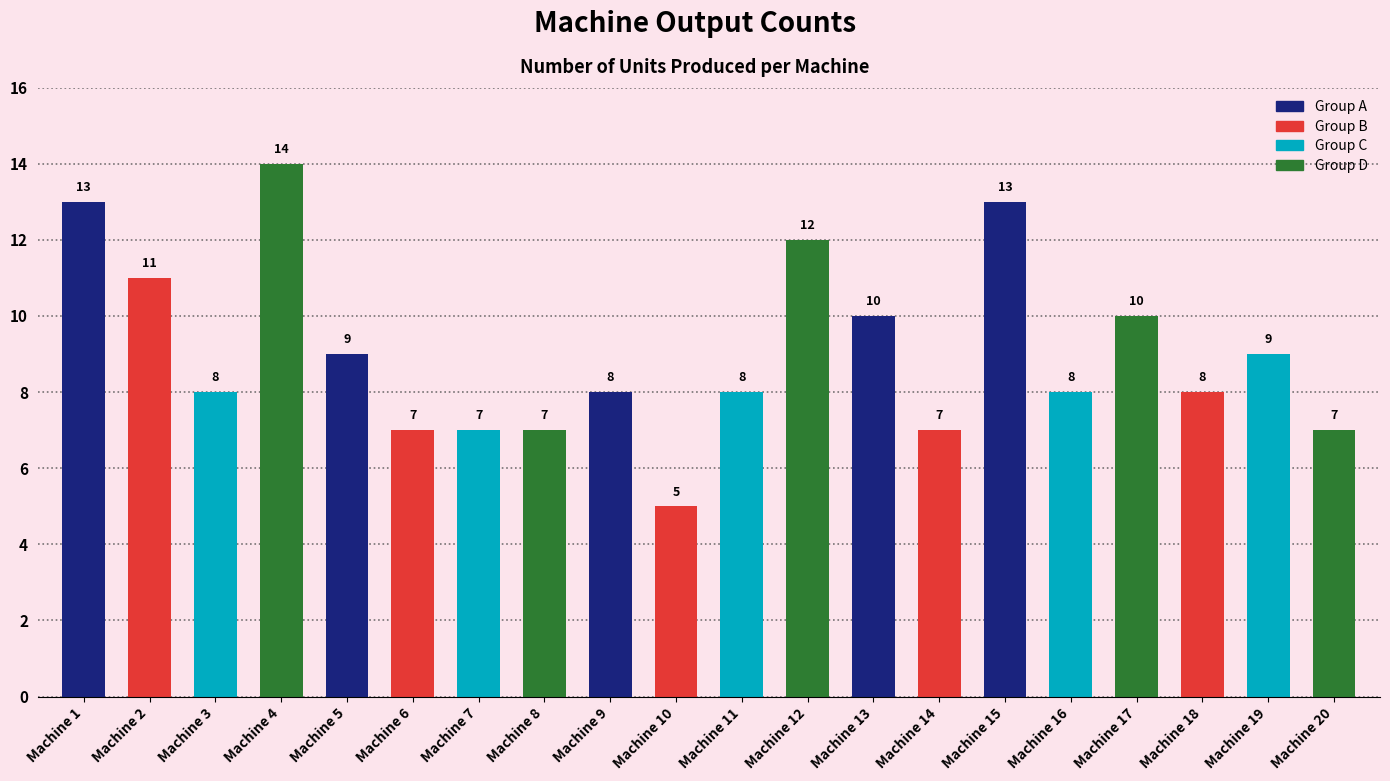

Reading right to left, transcribe all the data shown in this chart.

7	9	8	10	8	13	7	10	12	8	5	8	7	7	7	9	14	8	11	13